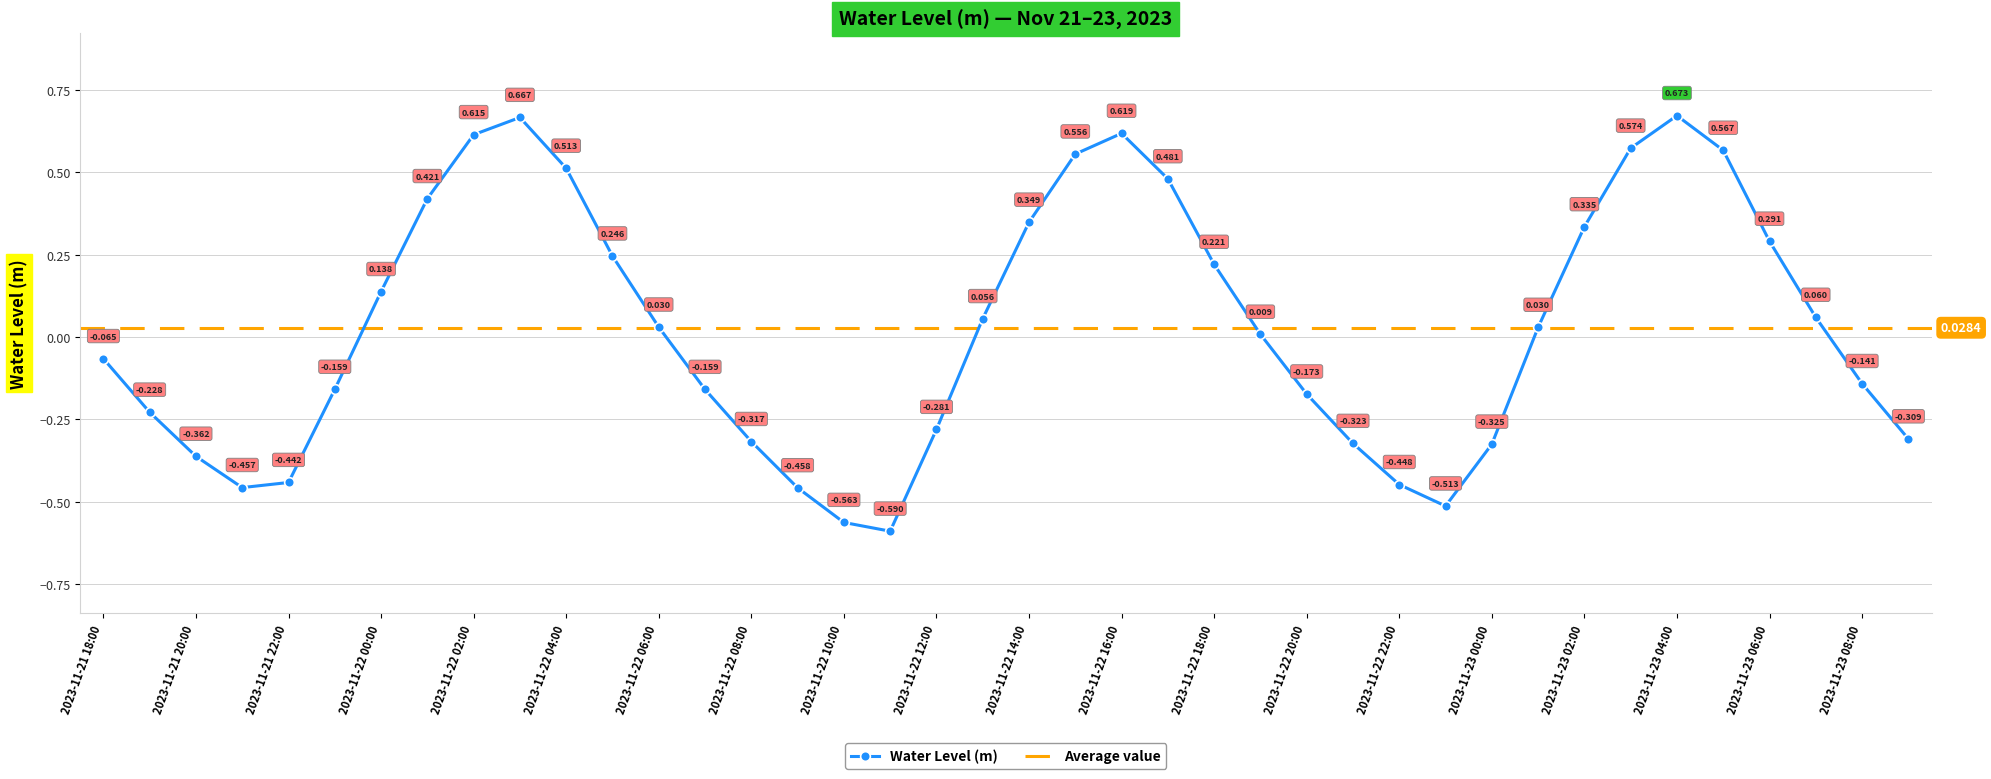

How many values are below zero?

19